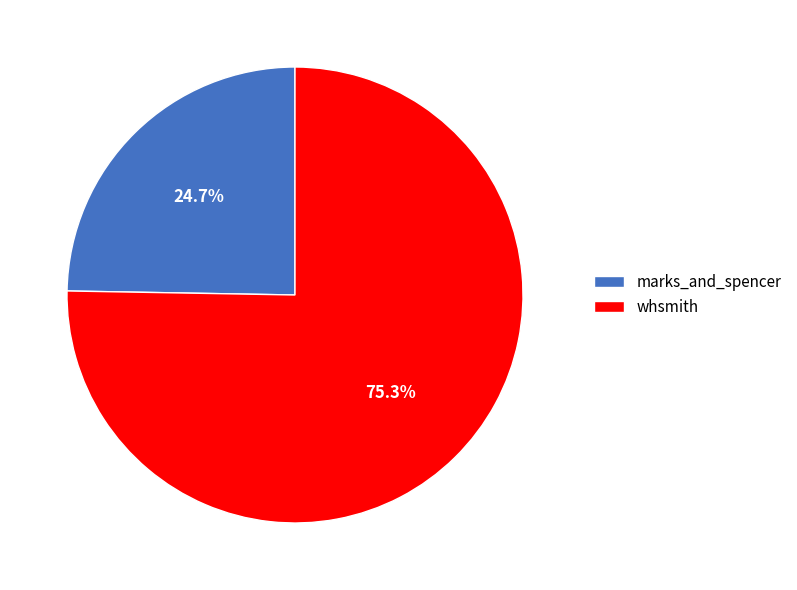

Combined, what portion of the pie is whsmith and marks_and_spencer?

100.0%